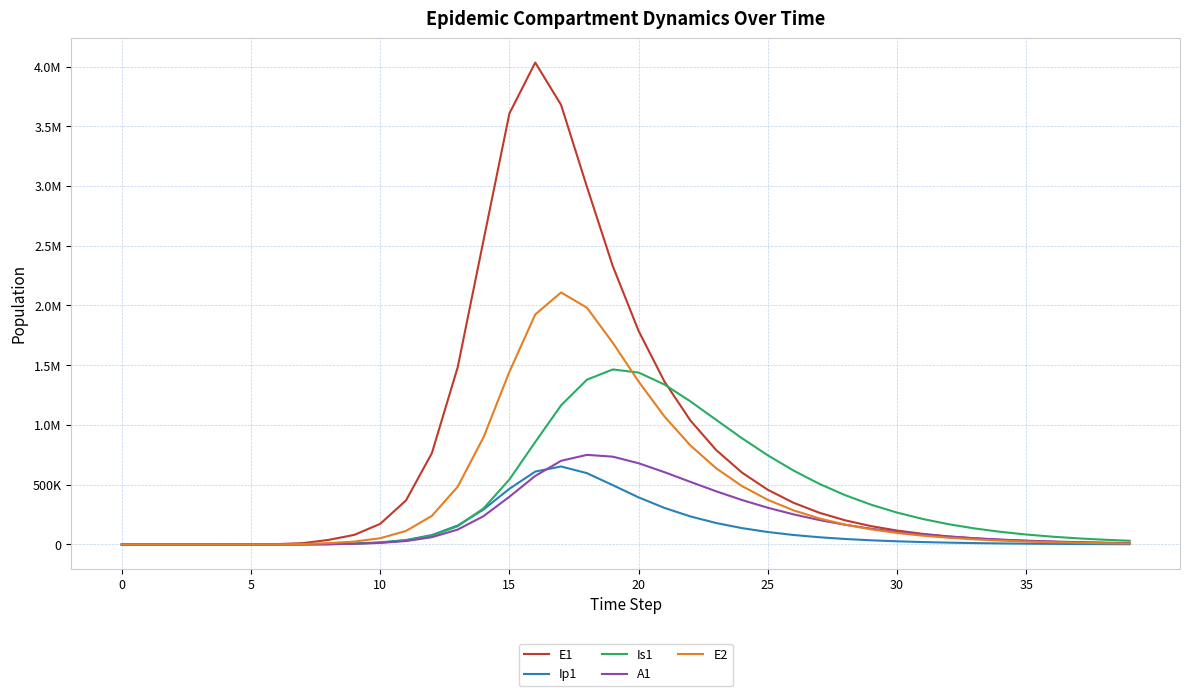

Rank the series by their maximum value, from highest to lowest.

E1, E2, Is1, A1, Ip1